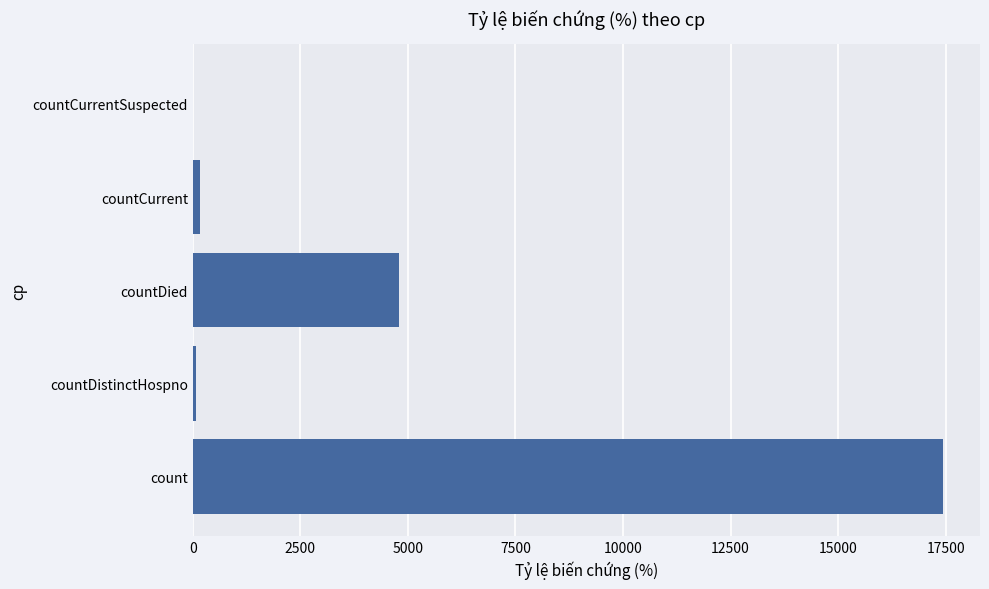

What is the sum of all values?

22458